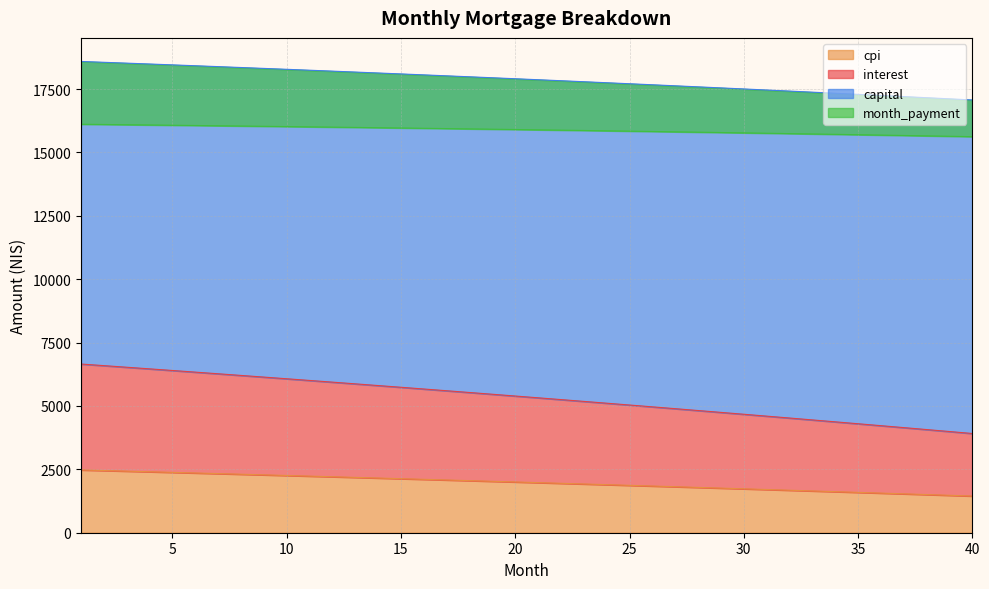

At which label is interest closest to 5283?

22